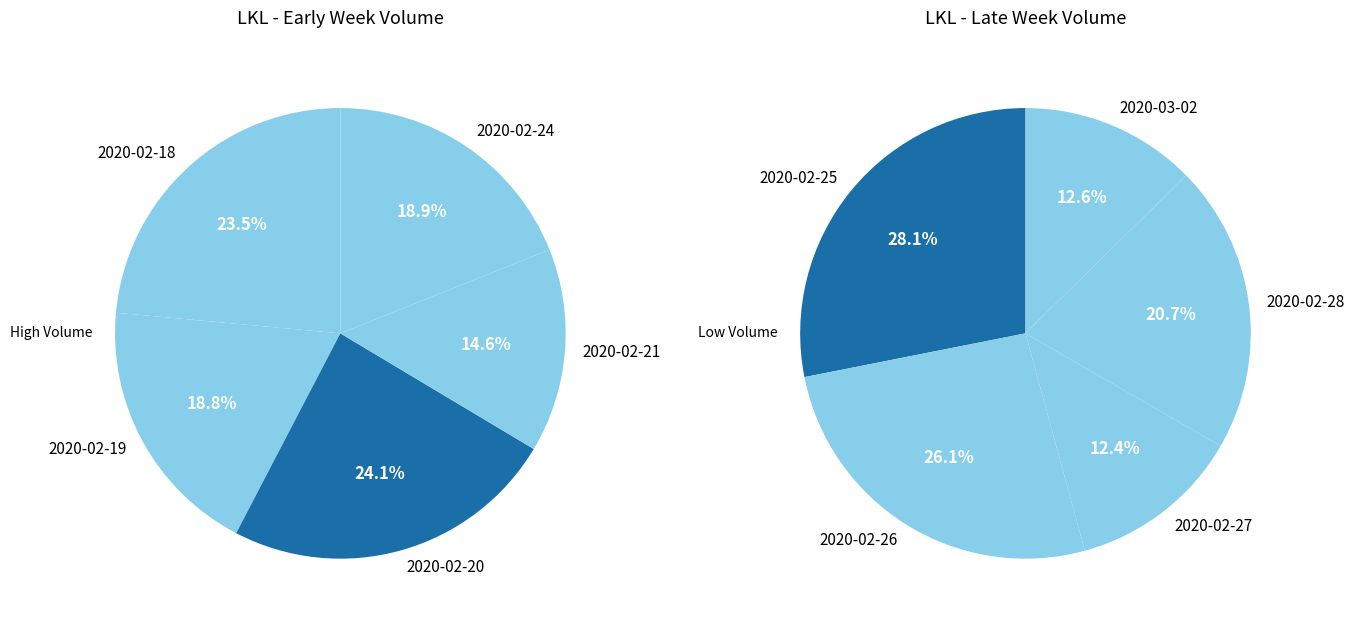

What is the largest slice in the pie chart?

2020-02-20